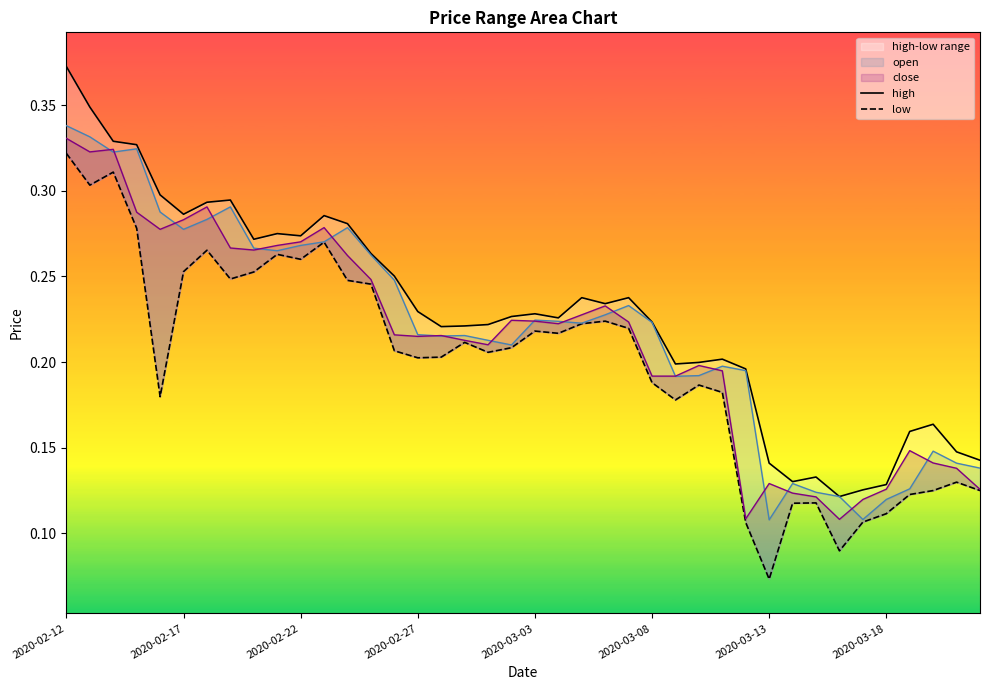

What is the difference between the maximum and minimum values in the high series?

0.3